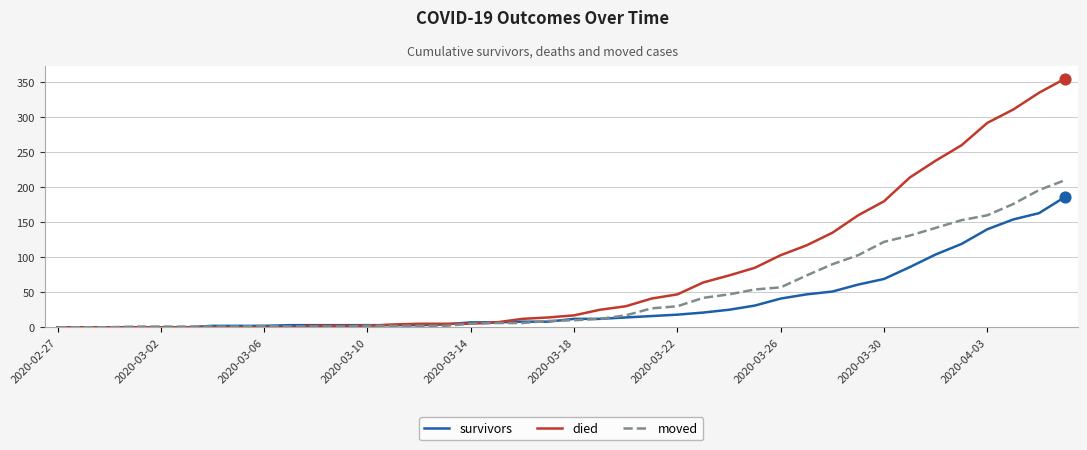

What is the highest value of the moved series?

210